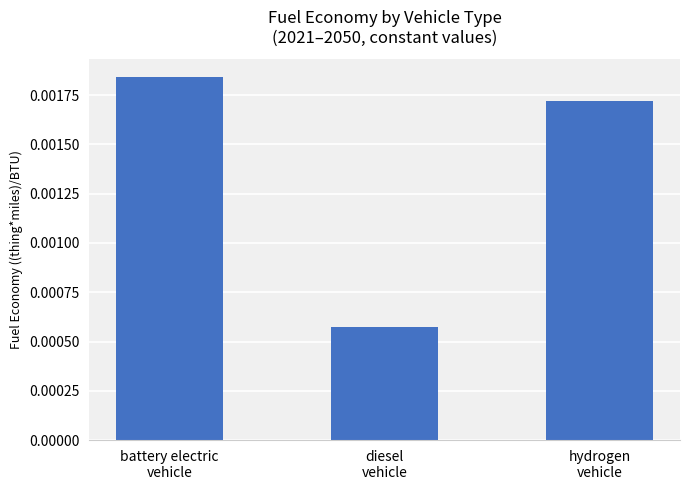

Are the bars horizontal?

No